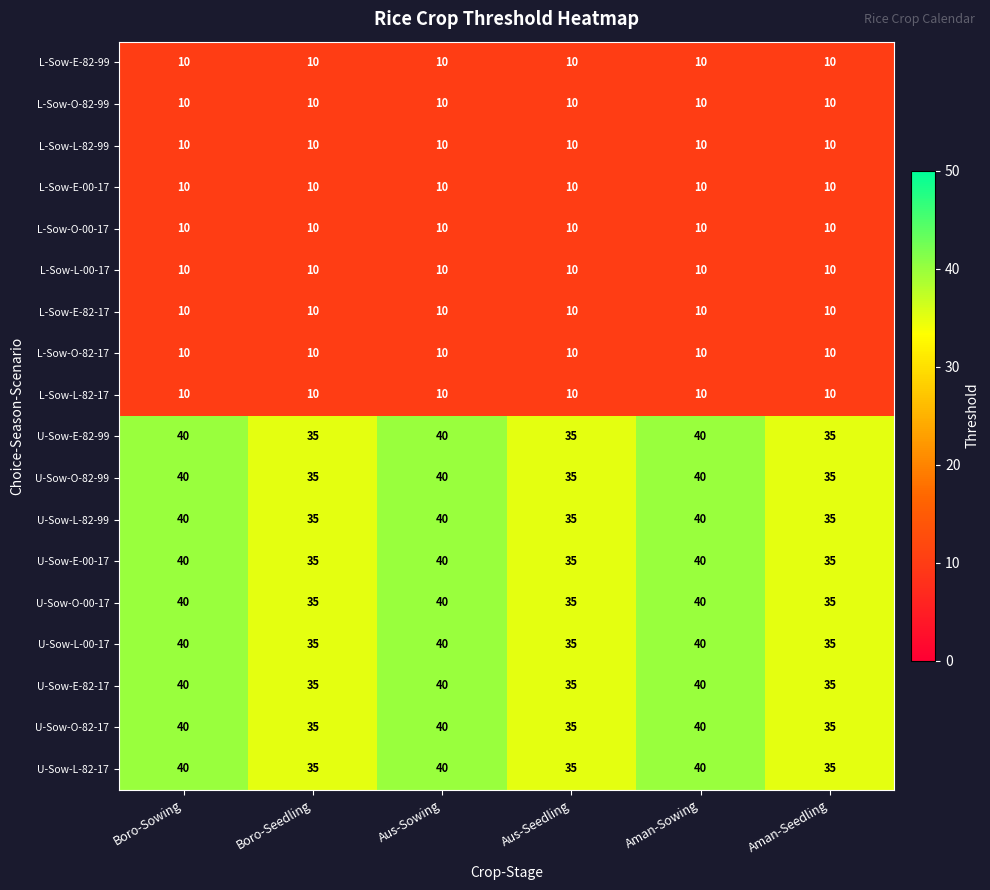

What is the total value across all series at Aman-Sowing?

450